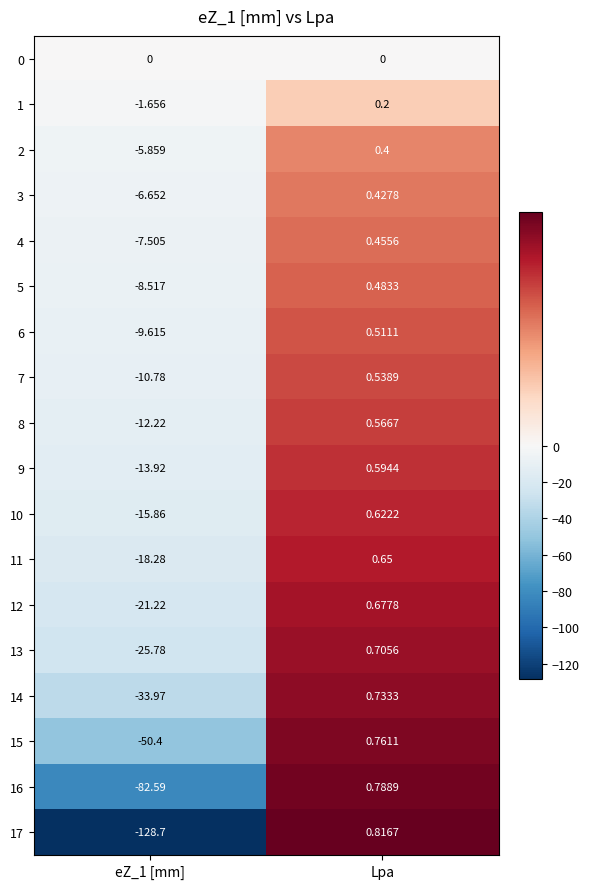

Which category has the highest value across all series?

Lpa